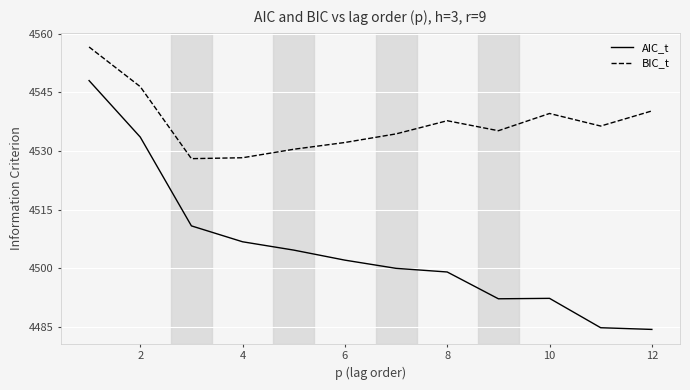

List the series in order of their peak value, highest first.

BIC_t, AIC_t